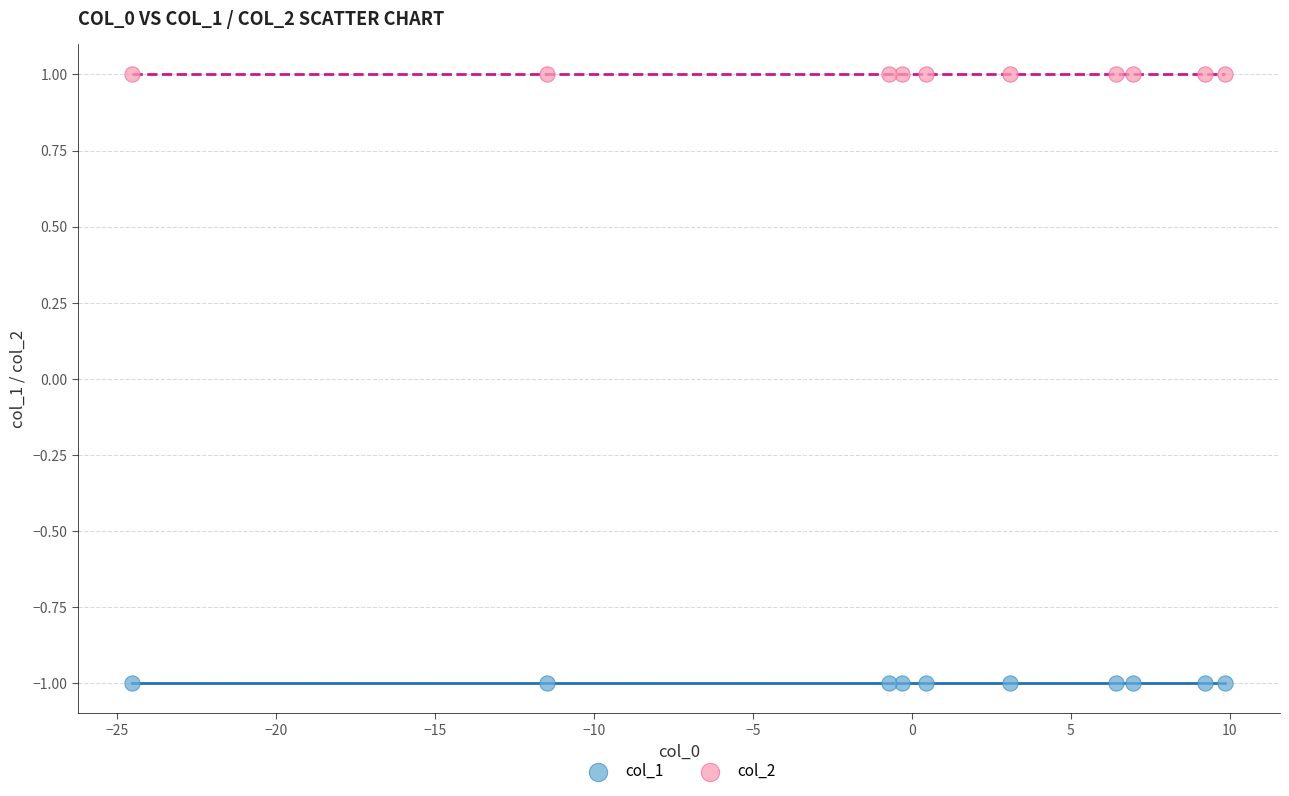

Which series reaches the minimum Y coordinate?

col_1